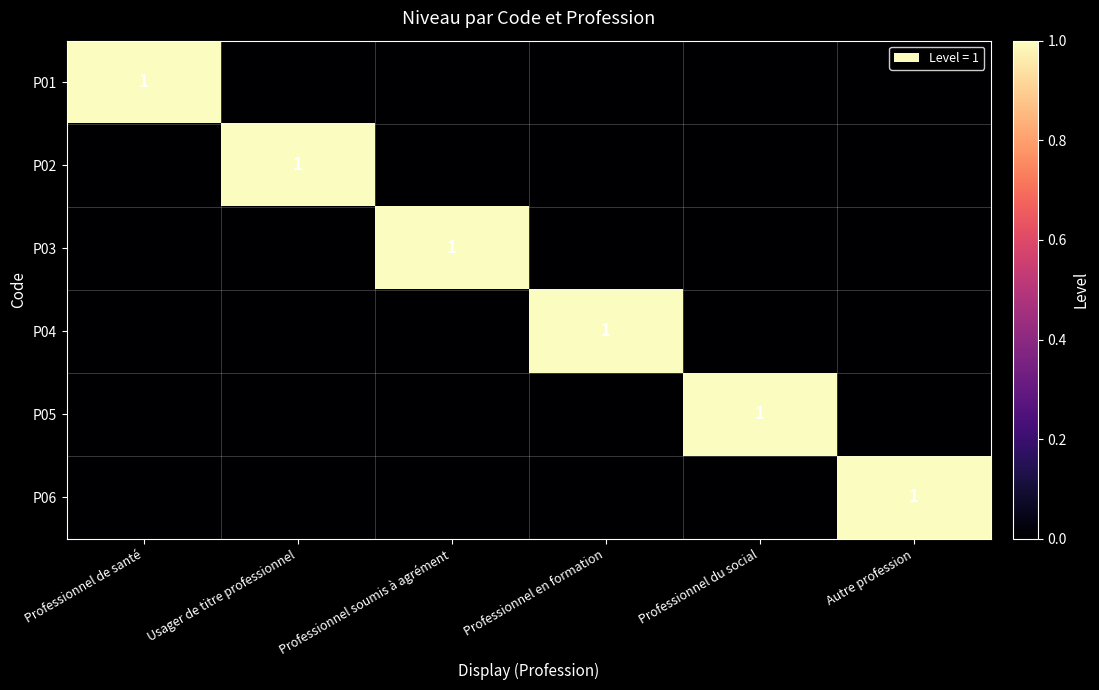

The value of P03 at Professionnel soumis à agrément is 2. True or false?

False